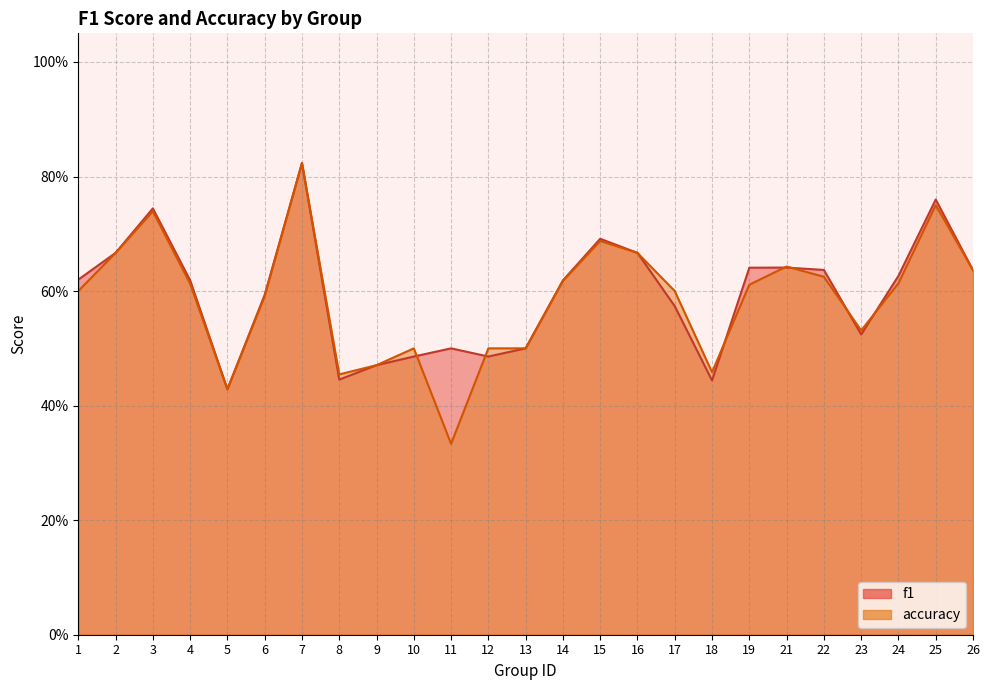

Reading left to right, list all the values displayed in this chart.

f1: 1=0.6	2=0.7	3=0.7	4=0.6	5=0.4	6=0.6	7=0.8	8=0.4	9=0.5	10=0.5	11=0.5	12=0.5	13=0.5	14=0.6	15=0.7	16=0.7	17=0.6	18=0.4	19=0.6	21=0.6	22=0.6	23=0.5	24=0.6	25=0.8	26=0.6
accuracy: 1=0.6	2=0.7	3=0.7	4=0.6	5=0.4	6=0.6	7=0.8	8=0.5	9=0.5	10=0.5	11=0.3	12=0.5	13=0.5	14=0.6	15=0.7	16=0.7	17=0.6	18=0.5	19=0.6	21=0.6	22=0.6	23=0.5	24=0.6	25=0.8	26=0.6